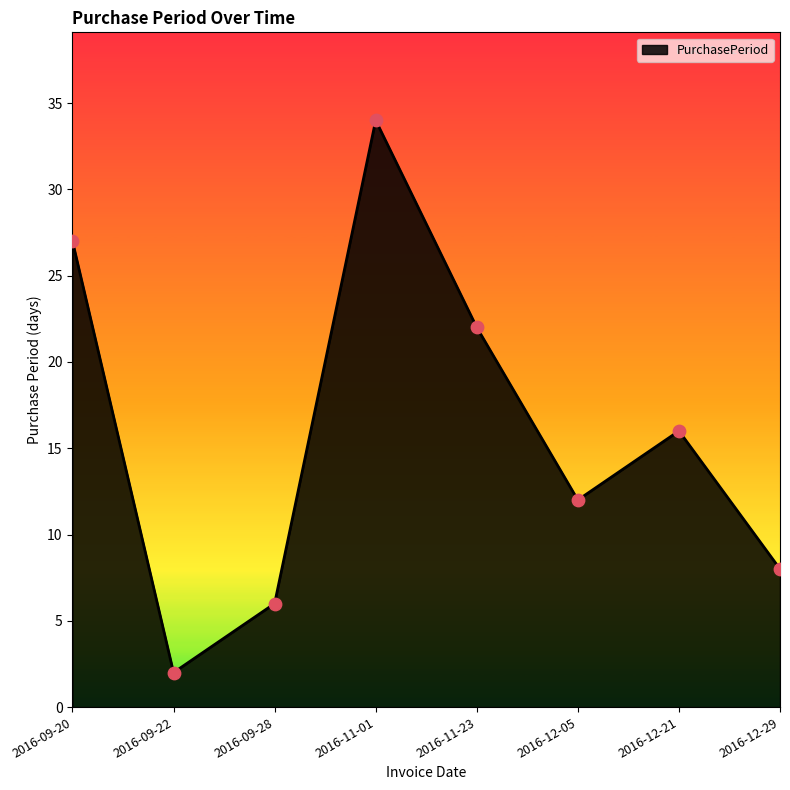

Between 2016-12-21 and 2016-09-20, which is larger?

2016-09-20